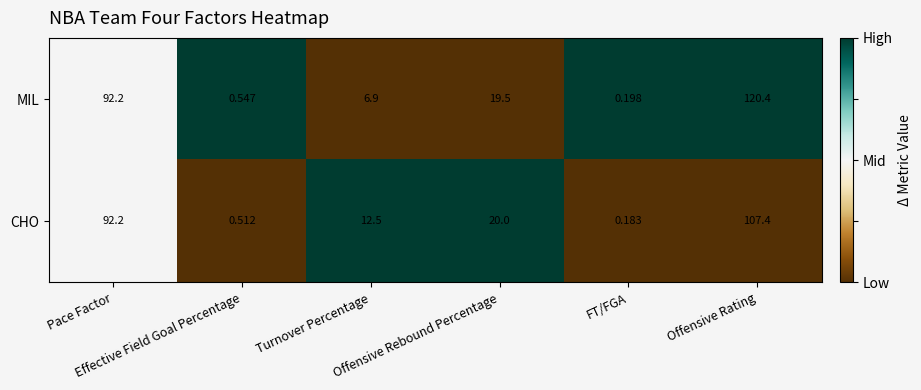

At how many categories does at least one series exceed 0?

6